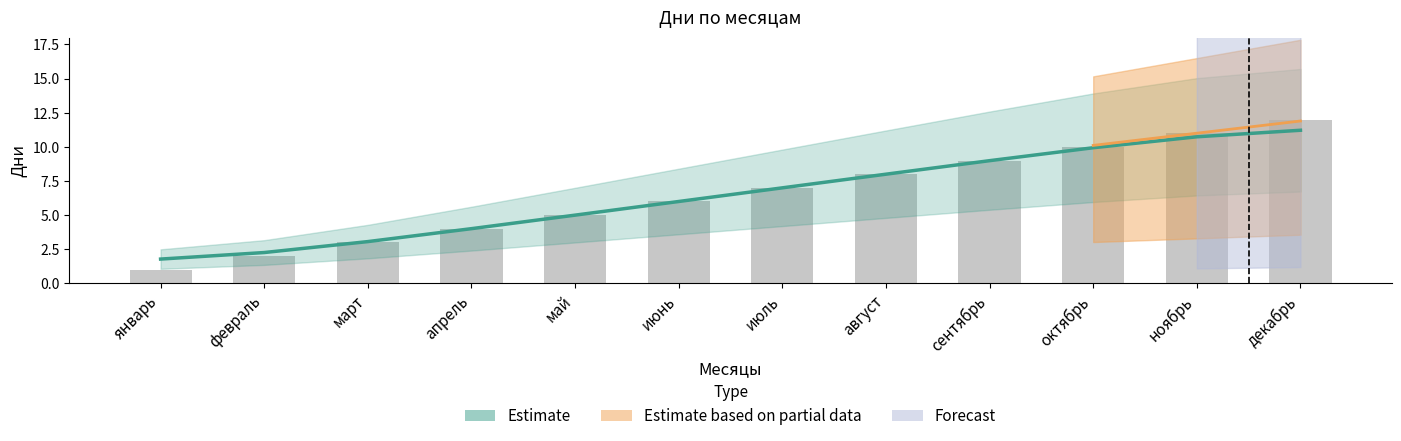

Which category has the lowest value in the Дни series?

январь